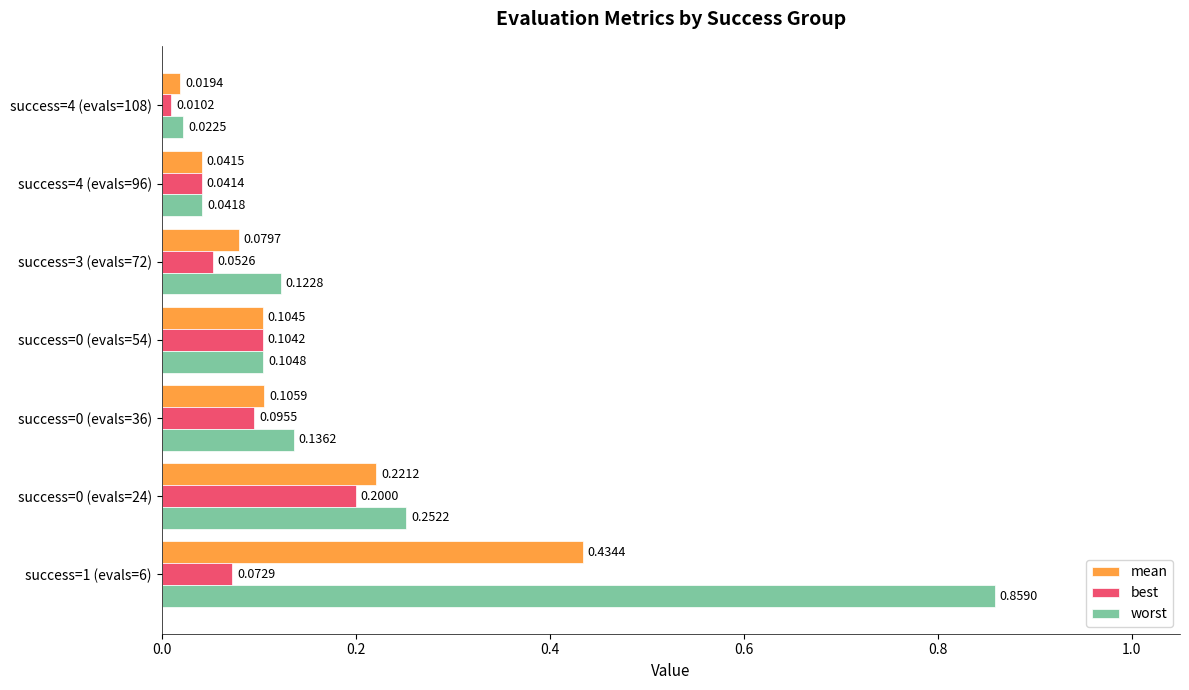

Which series has the largest total across all categories?

worst